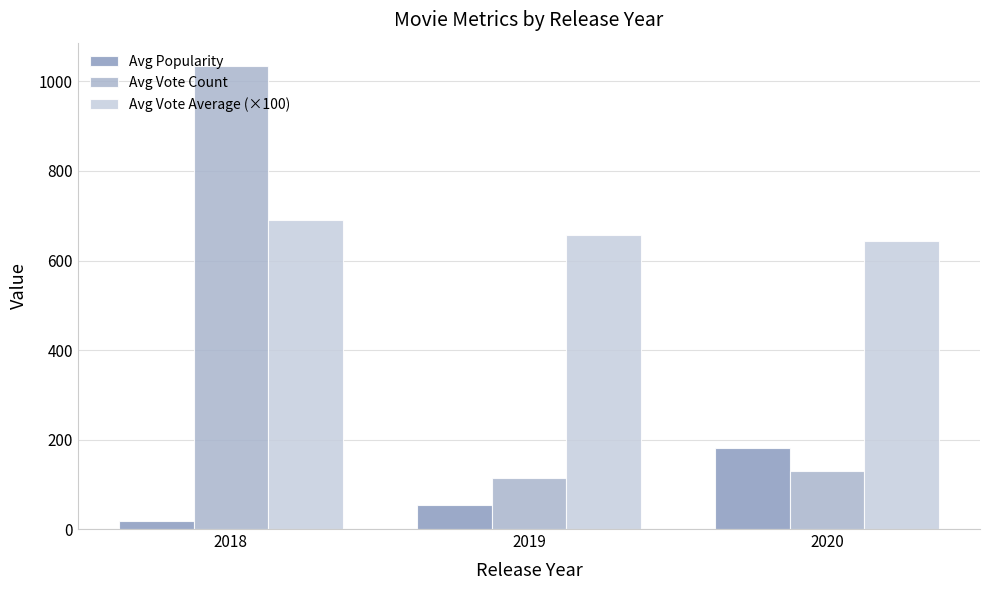

What is the lowest value of the Avg Vote Average (×100) series?

644.7